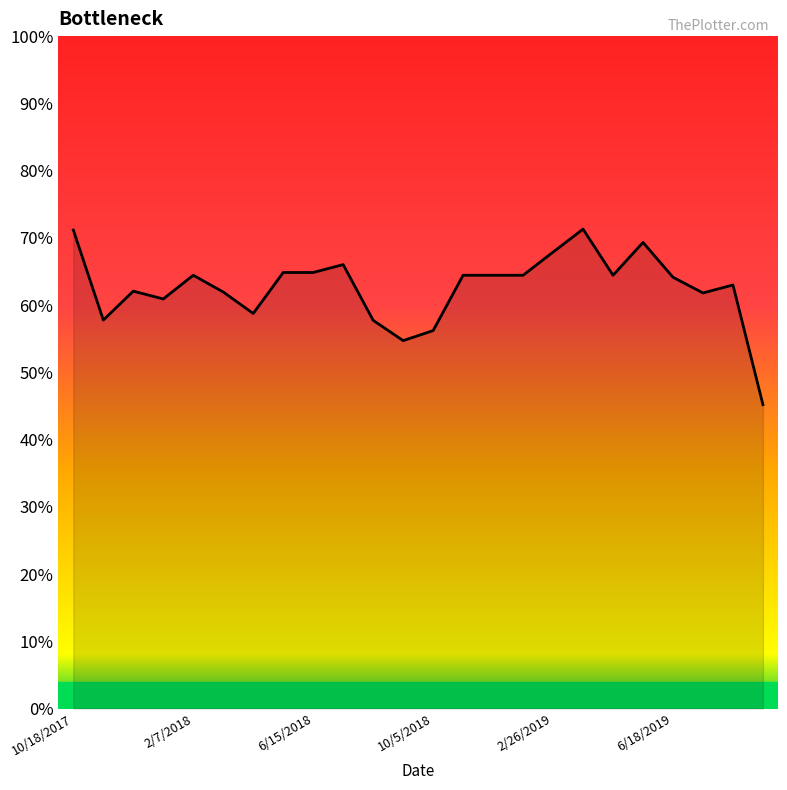

Which category has the lowest value across all series?

9/22/2019